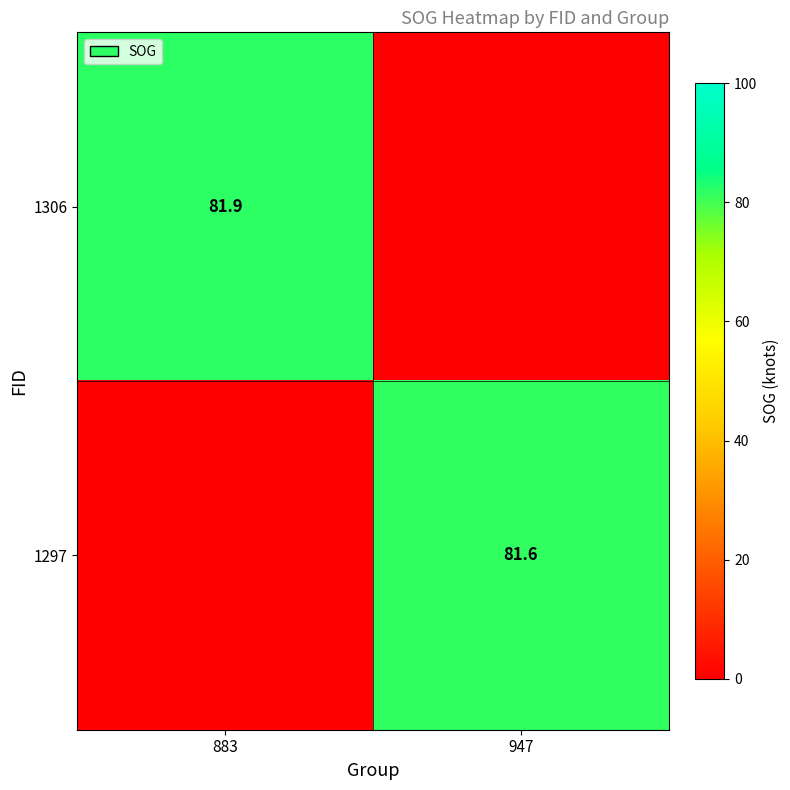

Is the value of 1297 at 947 greater than the value of 1306 at 883?

No